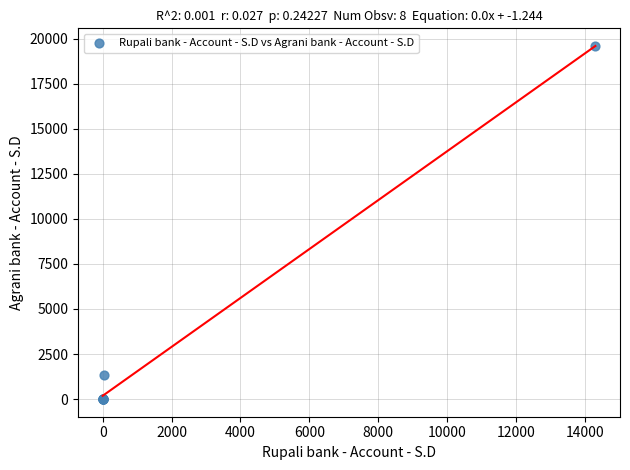

What Y value in the scatter plot is closest to 9795?

1327